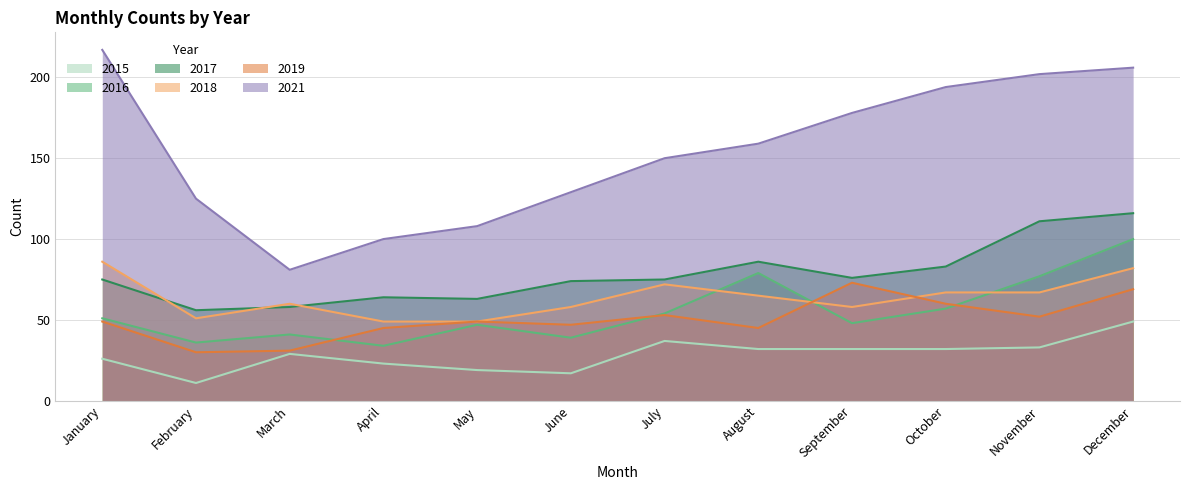

Where does the 2018 series first go above 65?

January